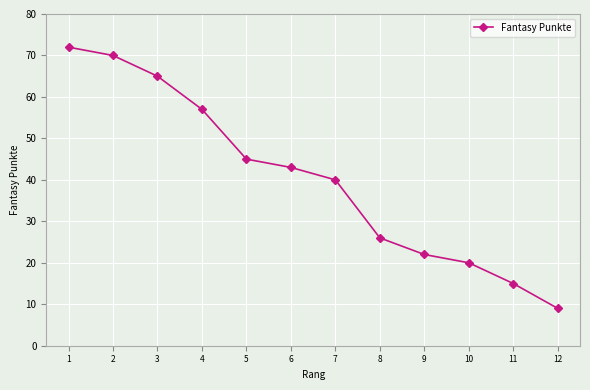

What is the maximum value shown in the chart?

72